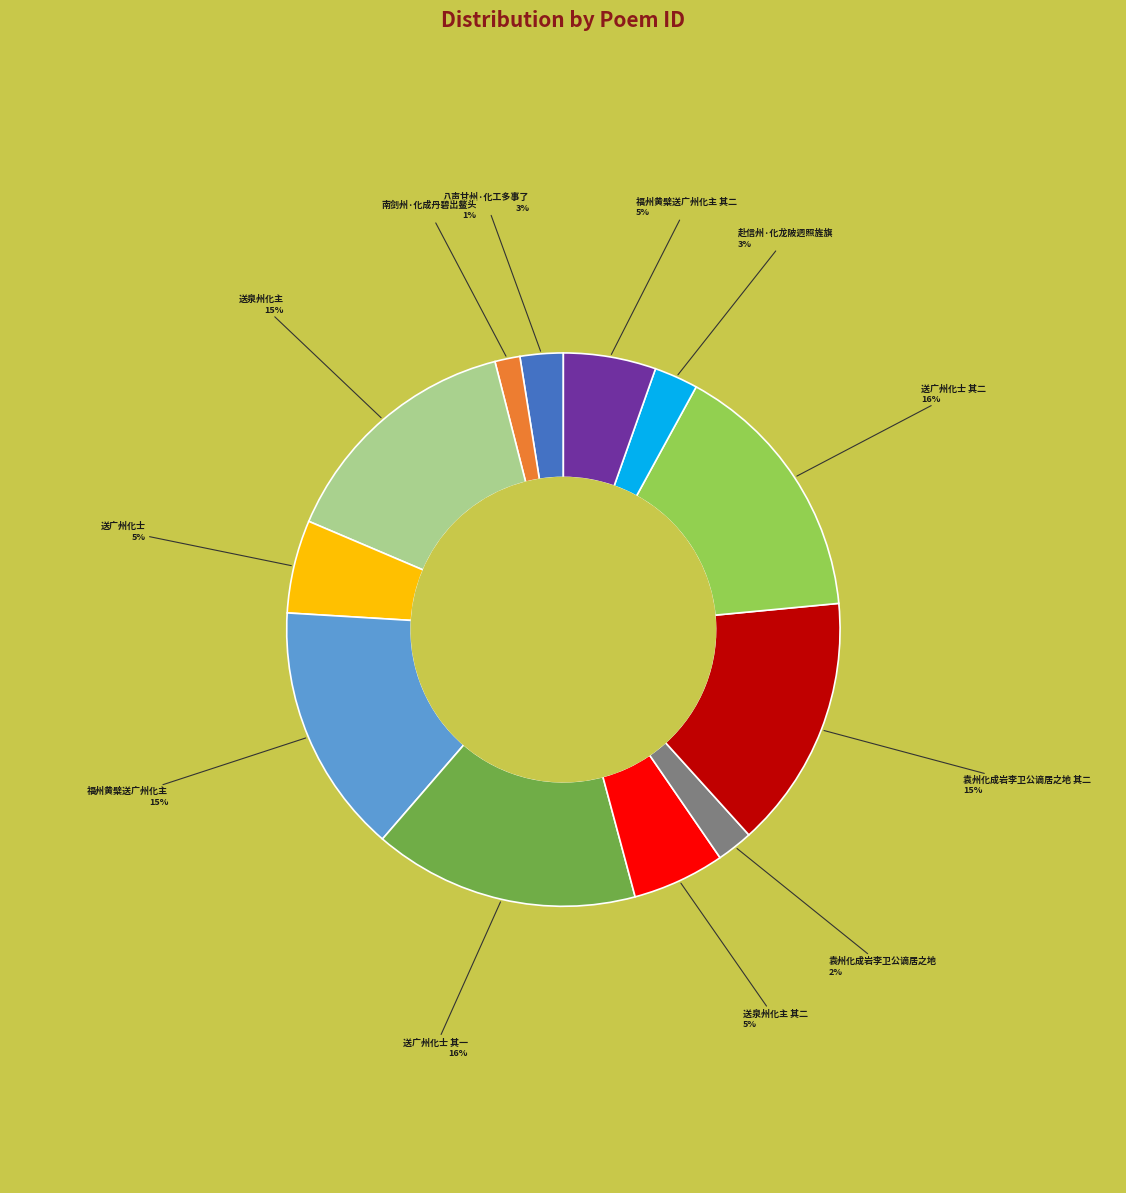

Which slice is the smallest?

南剑州·化成丹碧出鳌头